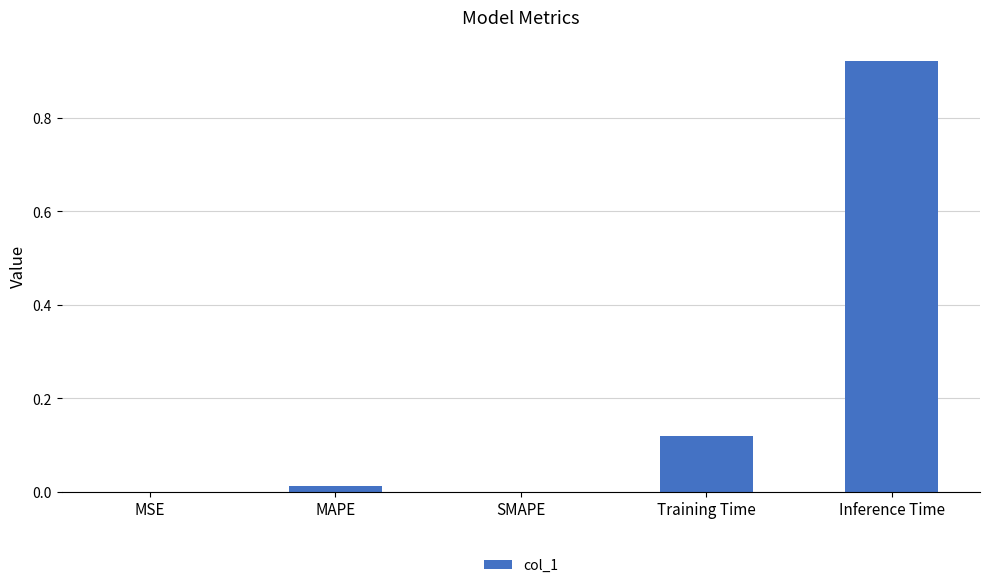

What is the sum of all values?

1.1